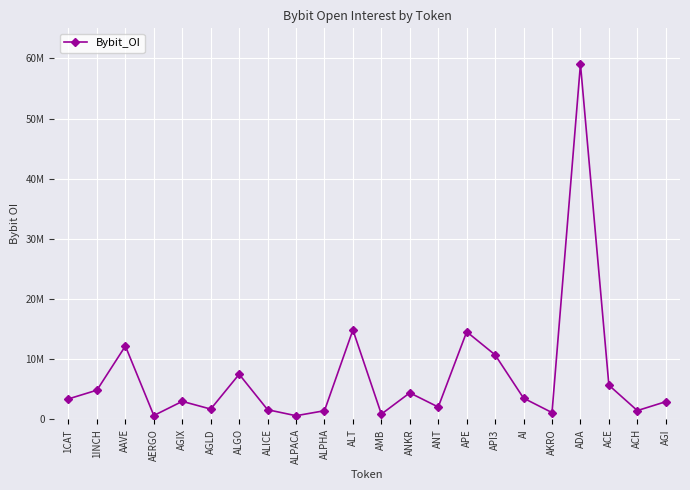

What is the label of the 9th point from the right?

ANT